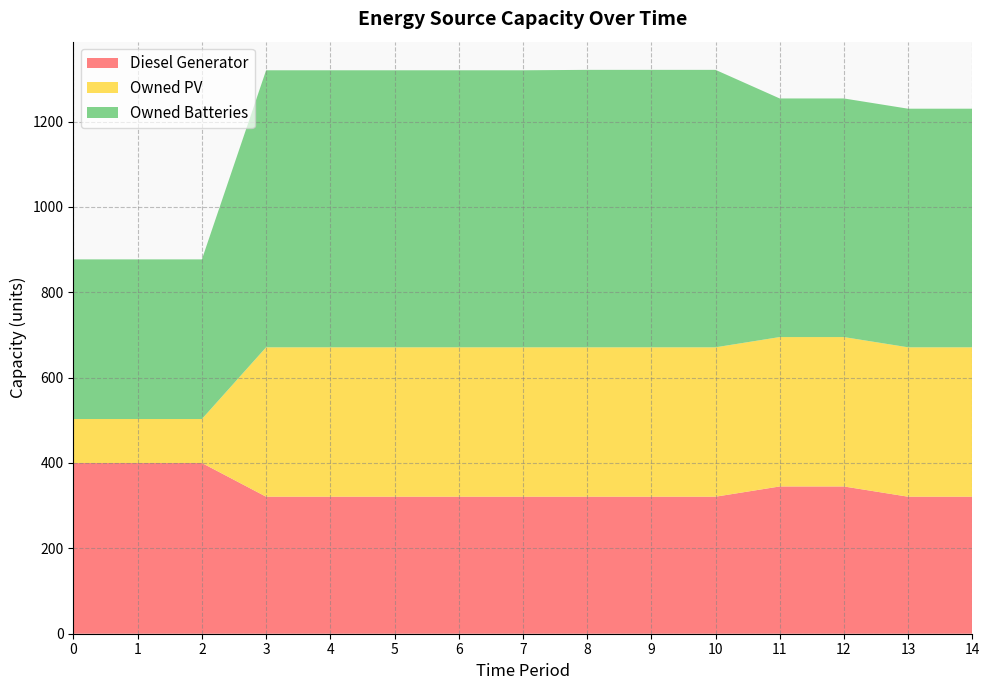

Reading right to left, list all the values displayed in this chart.

Diesel Generator: 321	321	345	345	321	321	321	321	321	321	321	321	400	400	400
Owned PV: 350	350	350	350	350	350	350	350	350	350	350	350	103	103	103
Owned Batteries: 559	559	559	559	650	650	650	649	649	649	649	649	374	374	374